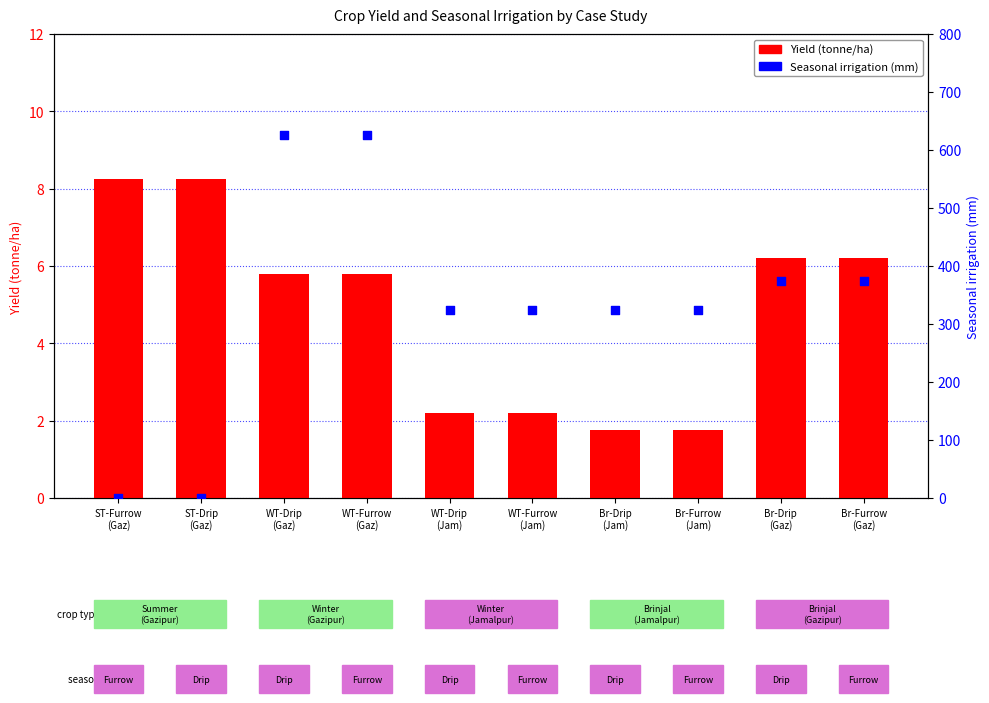

Which series has the largest total across all categories?

Seasonal irrigation (mm)